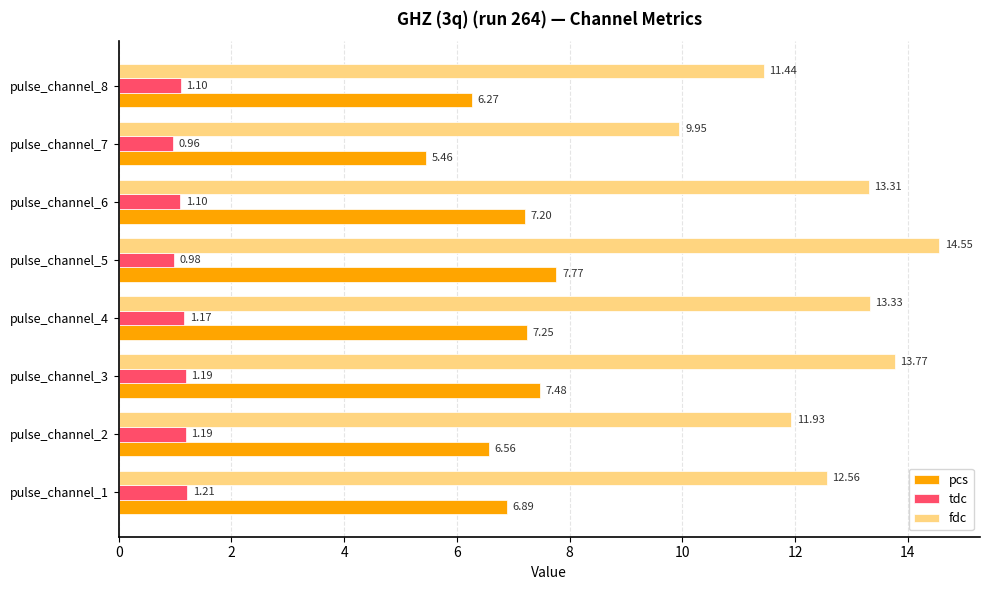

Which series has the largest range (max minus min)?

fdc